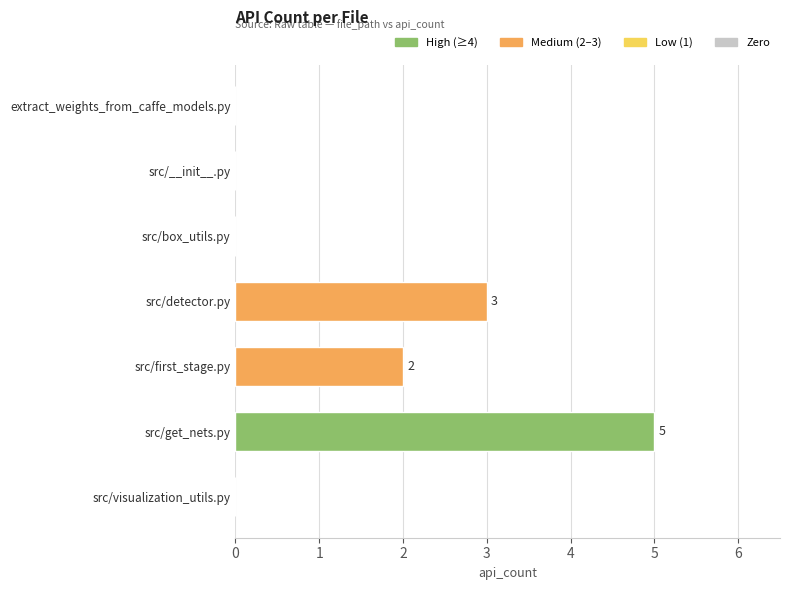

Reading top to bottom, extract all data points from this chart.

extract_weights_from_caffe_models.py=0	src/__init__.py=0	src/box_utils.py=0	src/detector.py=3	src/first_stage.py=2	src/get_nets.py=5	src/visualization_utils.py=0